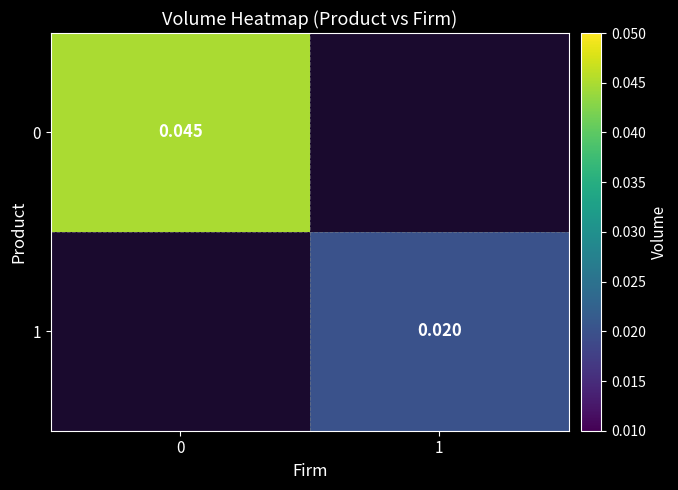

Is the value of 0 at 0 greater than the value of 1 at 1?

Yes